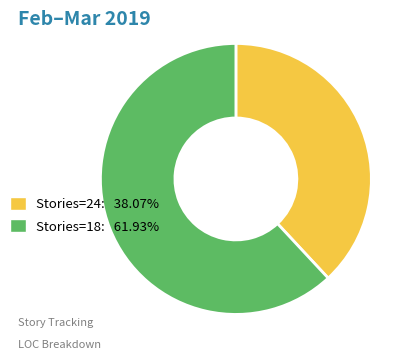

Is the sum of Stories=24: 38.07% and Stories=18: 61.93% greater than half?

Yes